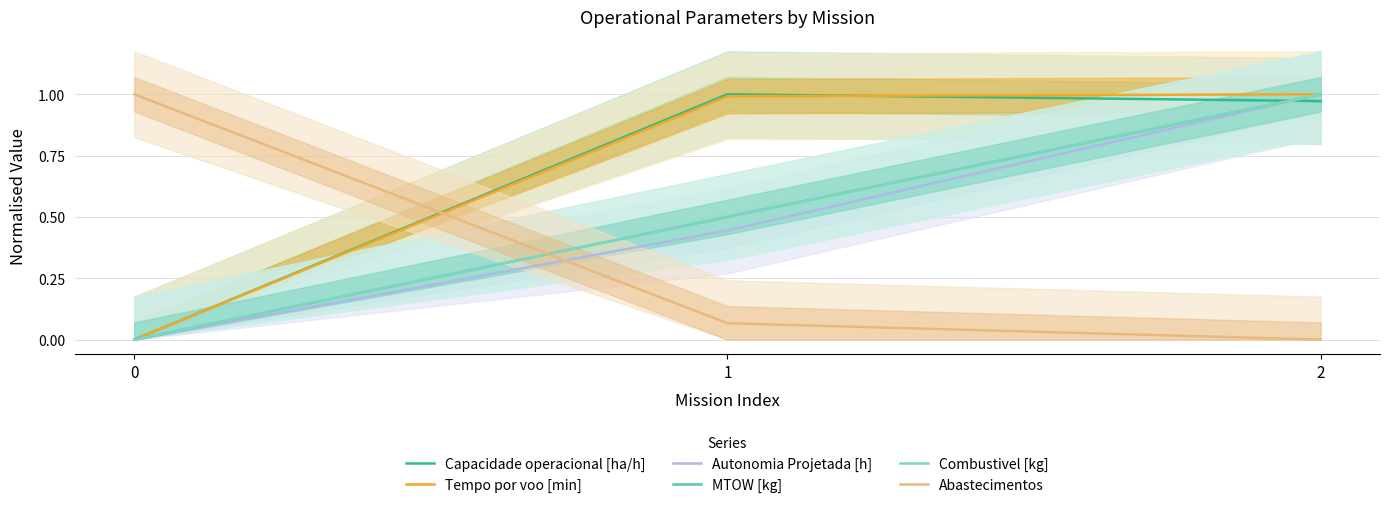

Does the chart display data point markers on the line(s)?

No